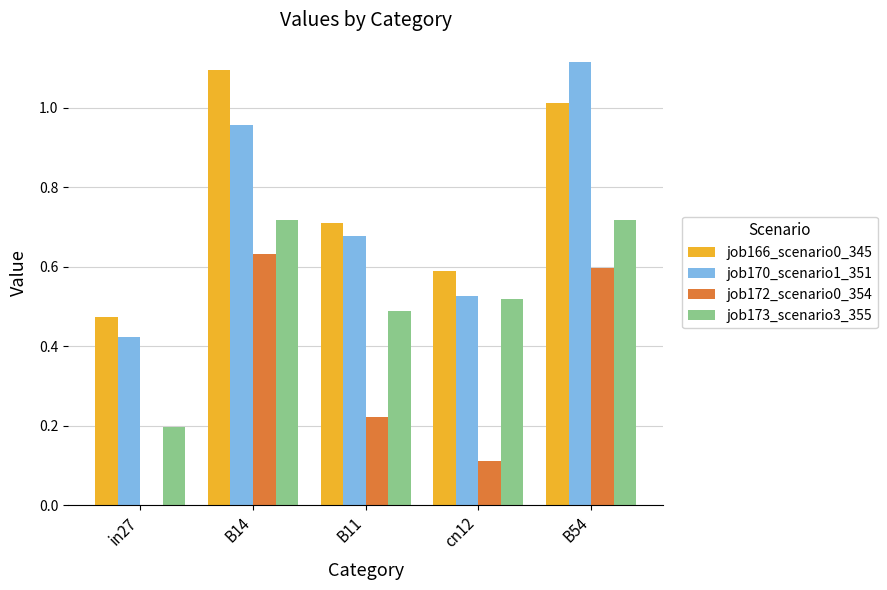

What is the sum of all job172_scenario0_354 values?

1.6